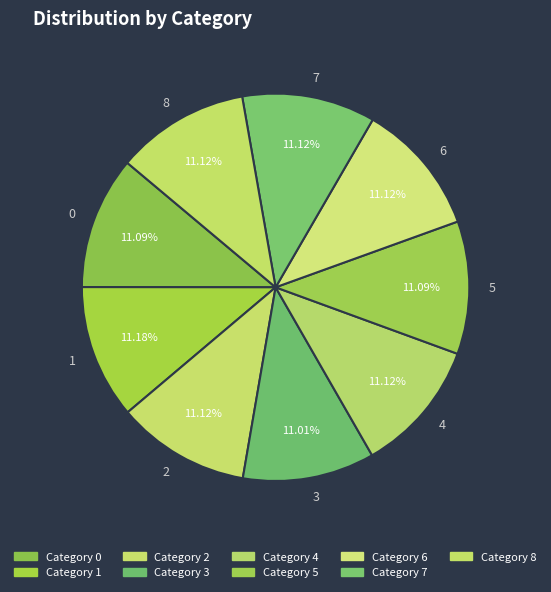

Combined, do 1 and 3 account for over 50%?

No